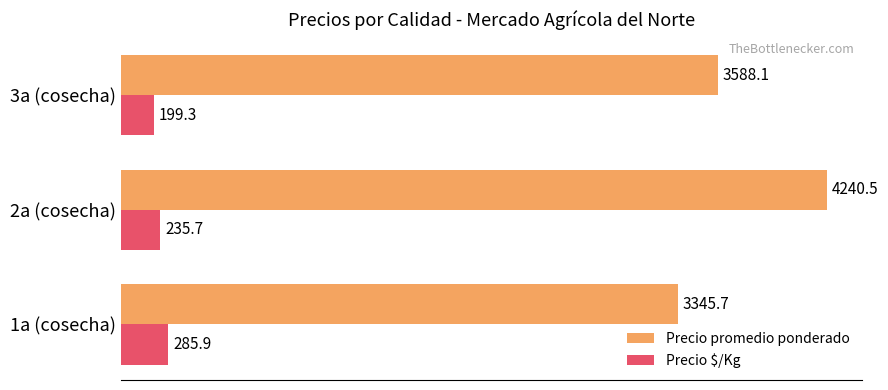

List the series in order of their peak value, lowest first.

Precio $/Kg, Precio promedio ponderado